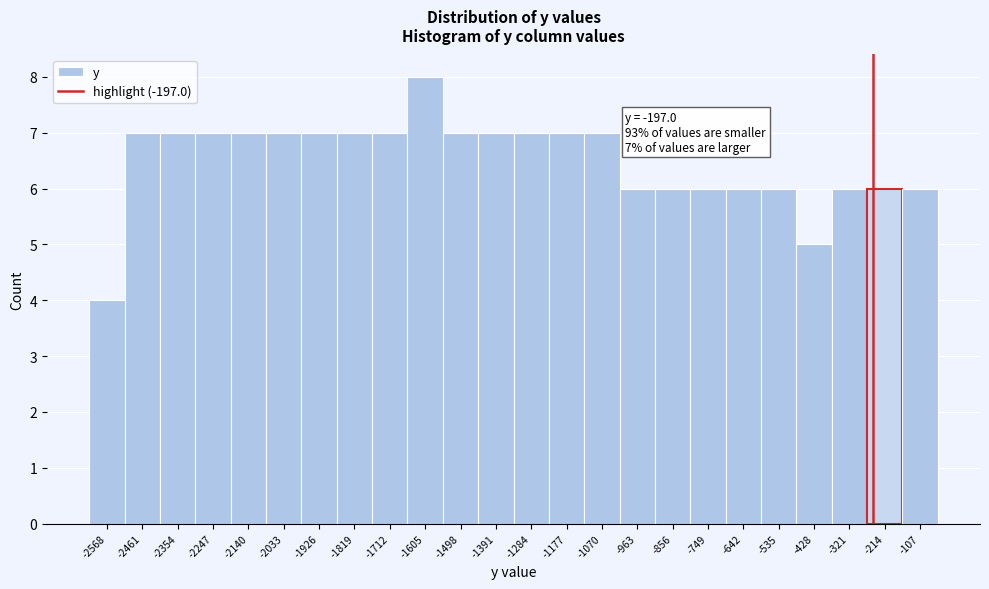

Reading left to right, what are all the values shown in this chart?

4	7	7	7	7	7	7	7	7	8	7	7	7	7	7	6	6	6	6	6	5	6	6	6